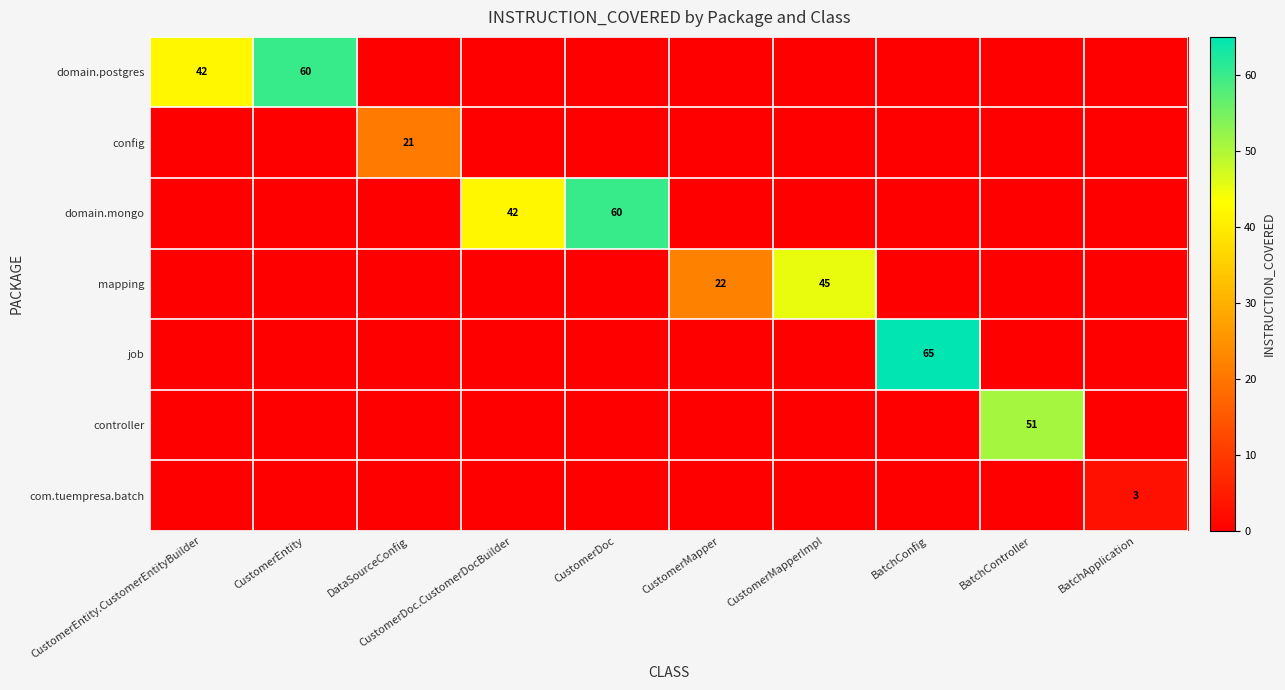

Where is config nearest to the value 10?

CustomerEntity.CustomerEntityBuilder